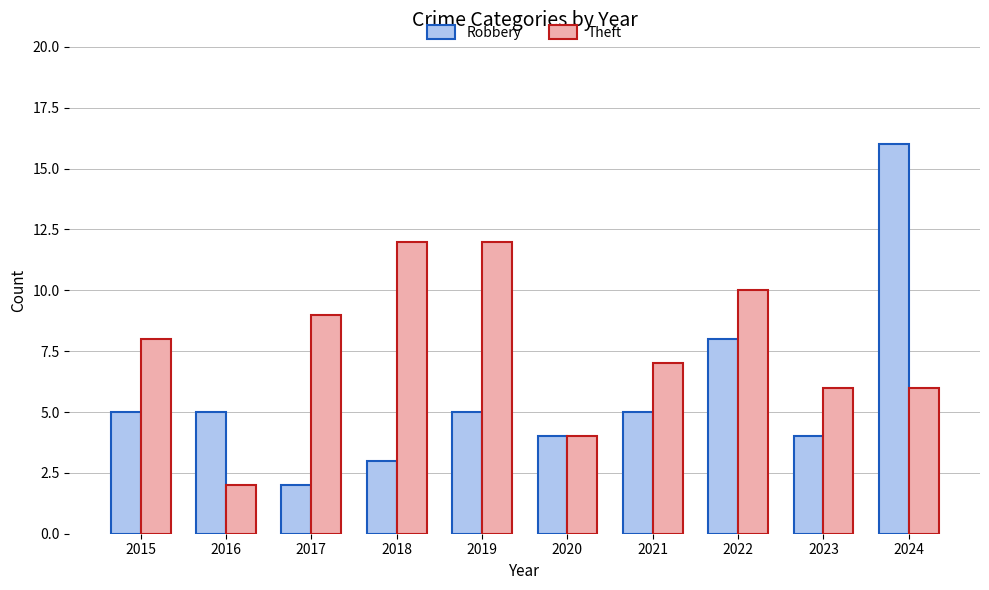

What is the value of the Robbery bar at the 10th from the left?

16